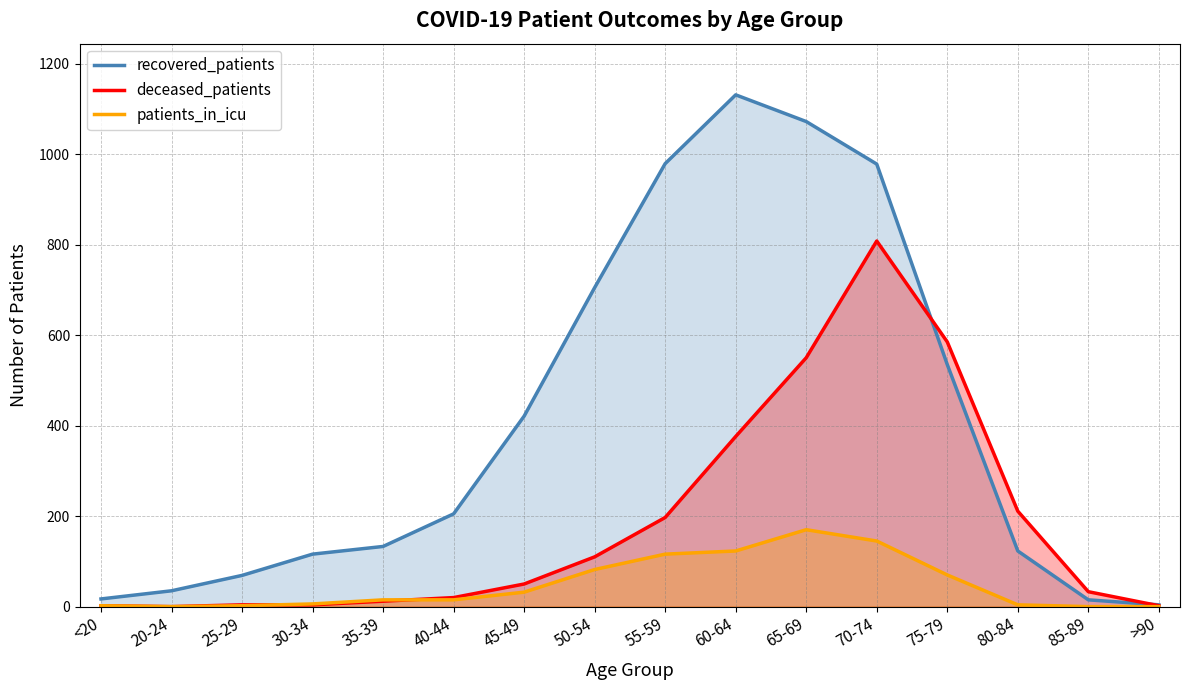

Is it true that deceased_patients equals 2 at >90?

True